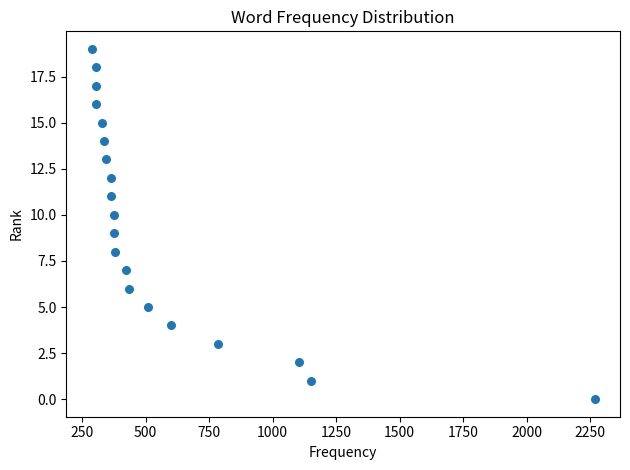

What is the range of X values (max minus min)?

1981